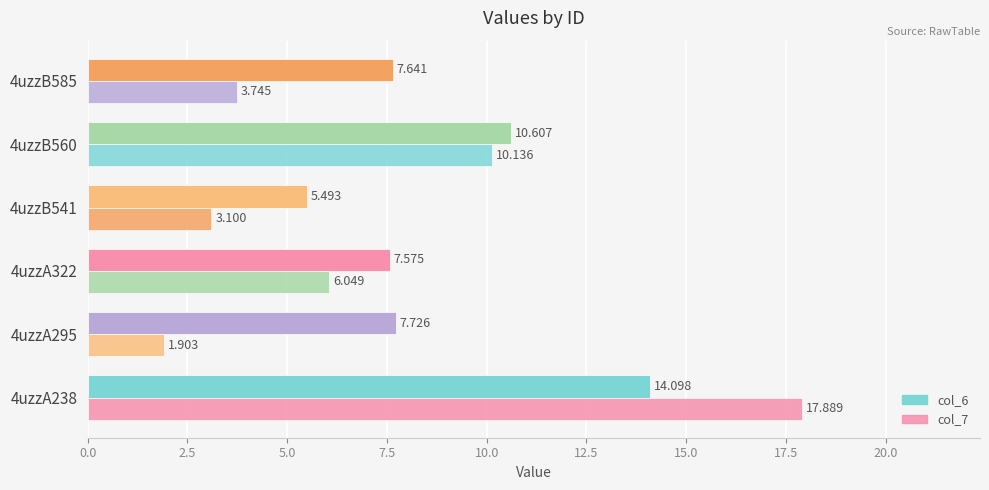

How many data points in col_7 are above 6?

3